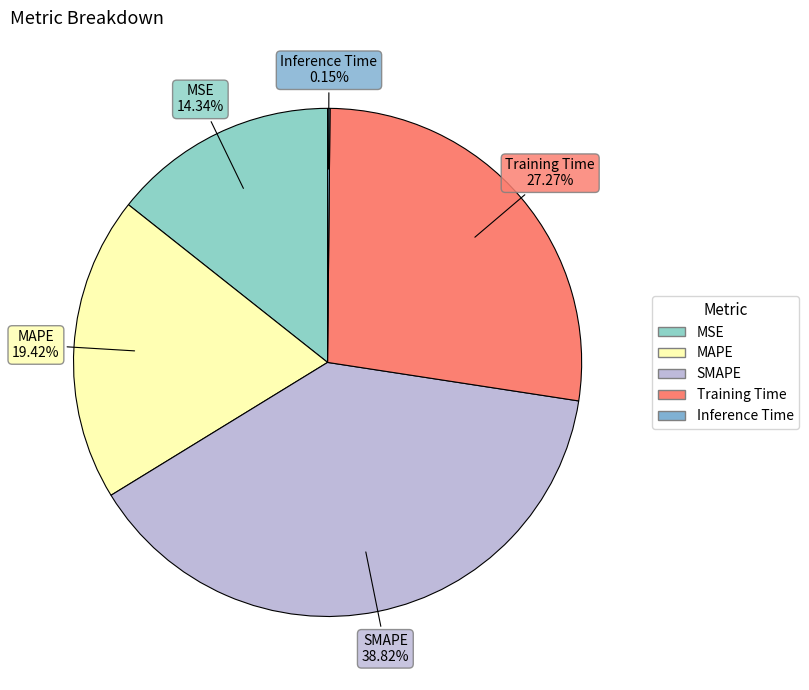

What percentage is the MAPE slice, to the nearest percent?

19%